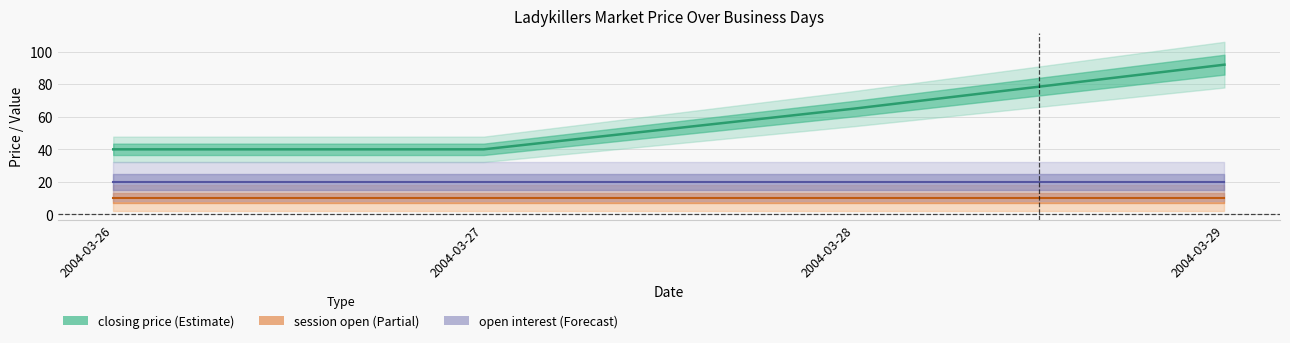

What is the value of the closing price point at the 2nd from the left?

40